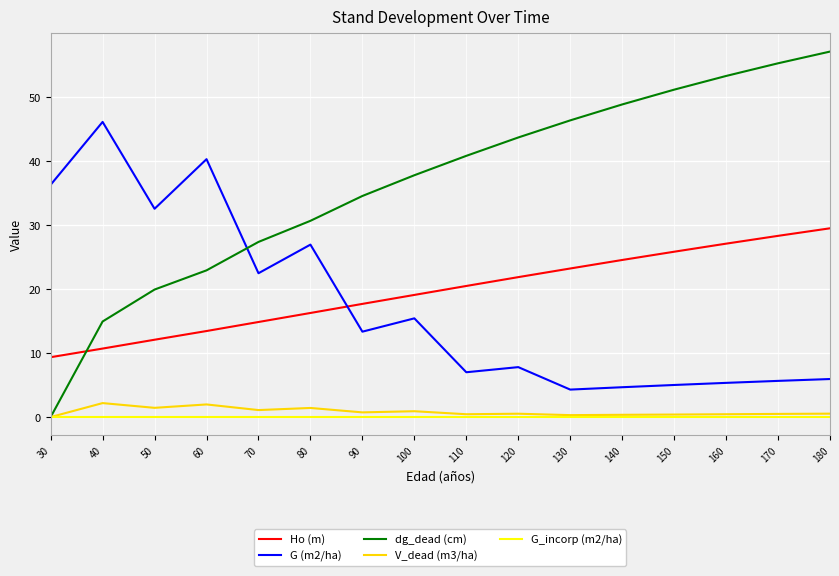

True or false: G (m2/ha) and G_incorp (m2/ha) cross at least once.

False